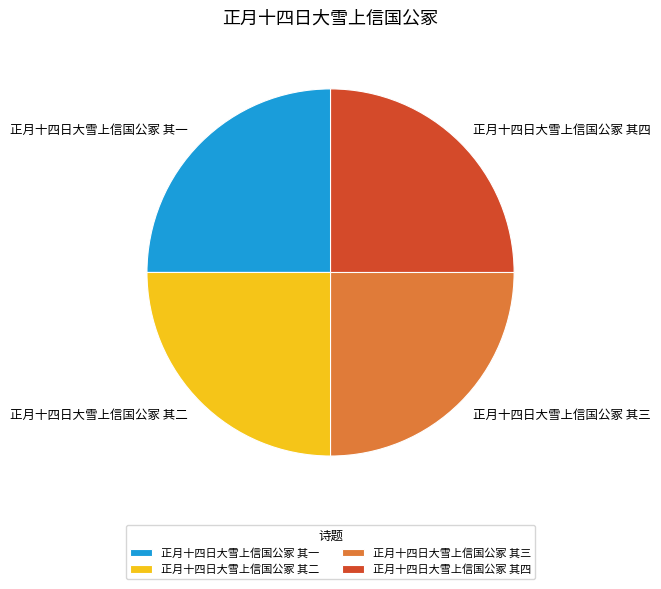

True or false: 正月十四日大雪上信国公冢 其一 accounts for 33% of the total.

False